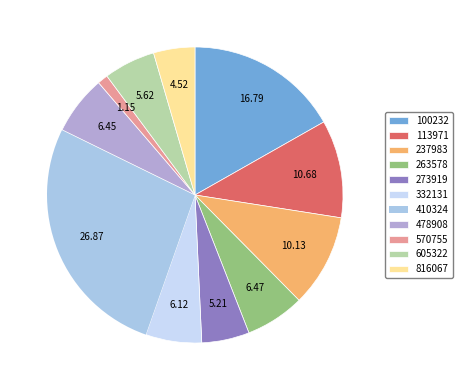

How many slices are in this pie chart?

11